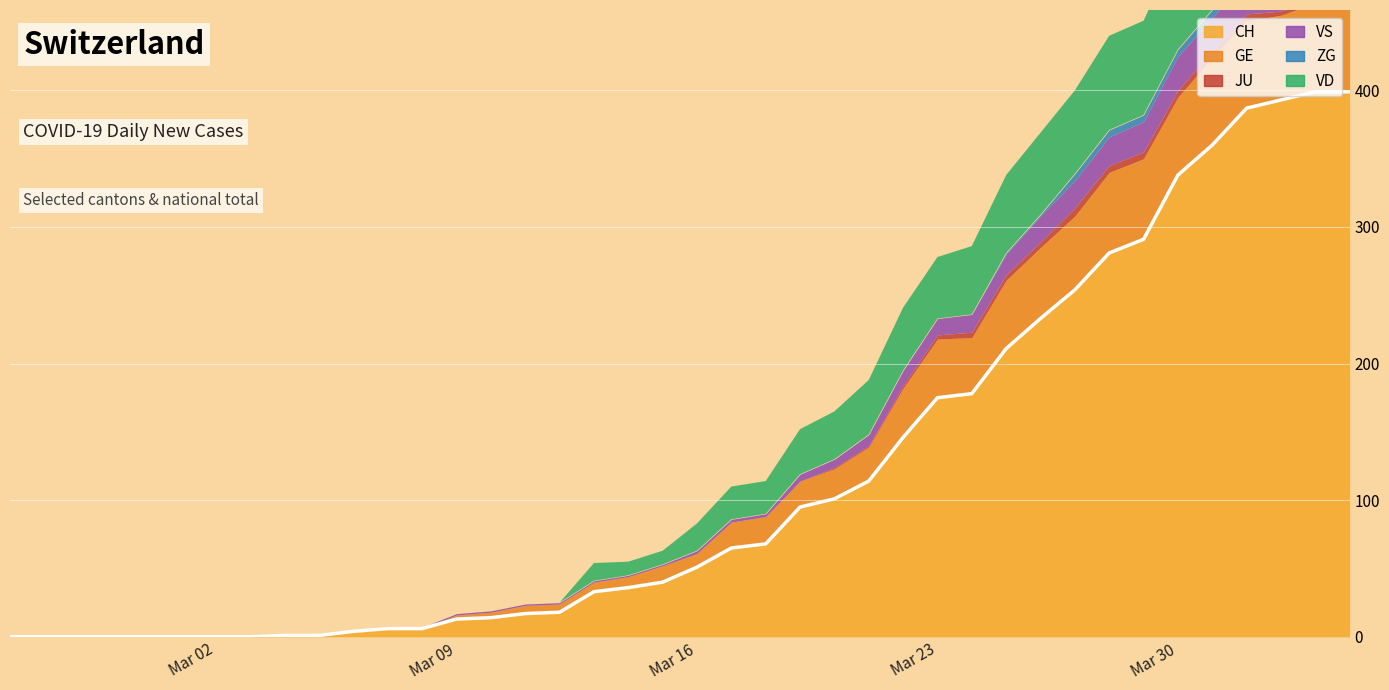

What is the average value of the VS series?

8